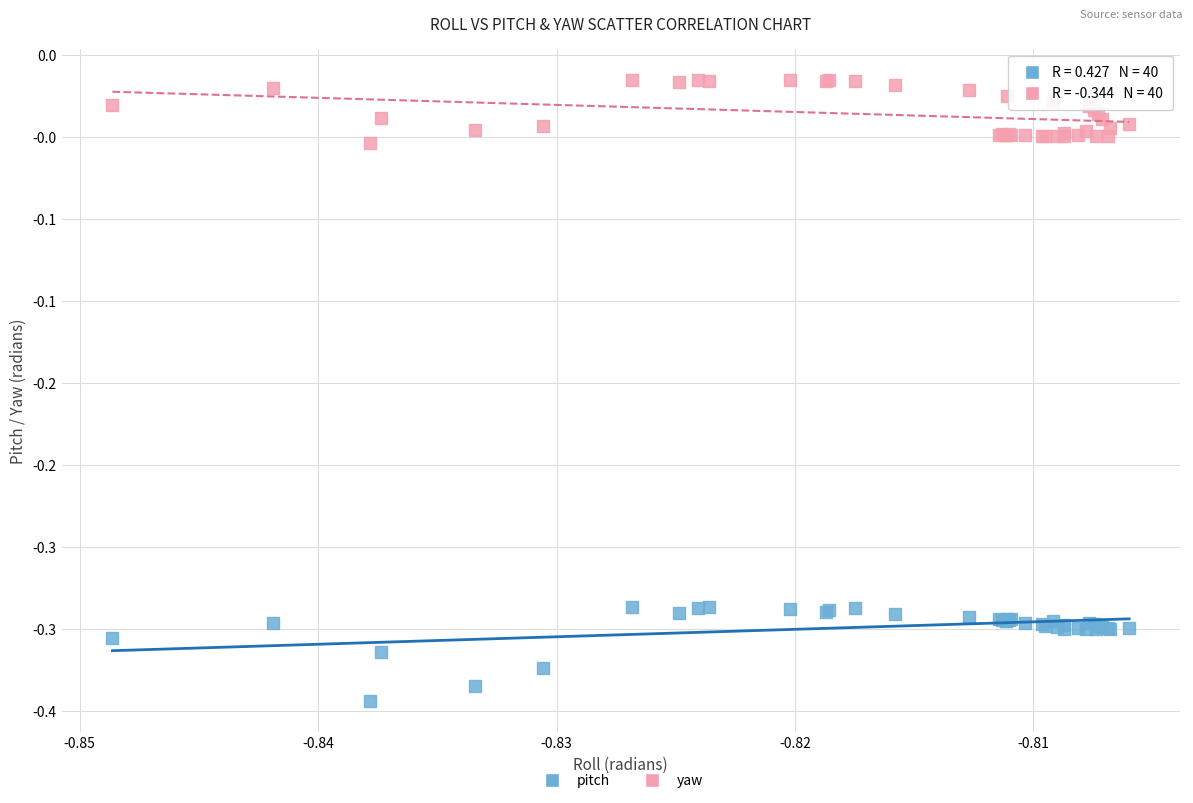

Which series has the widest spread of Y values?

pitch